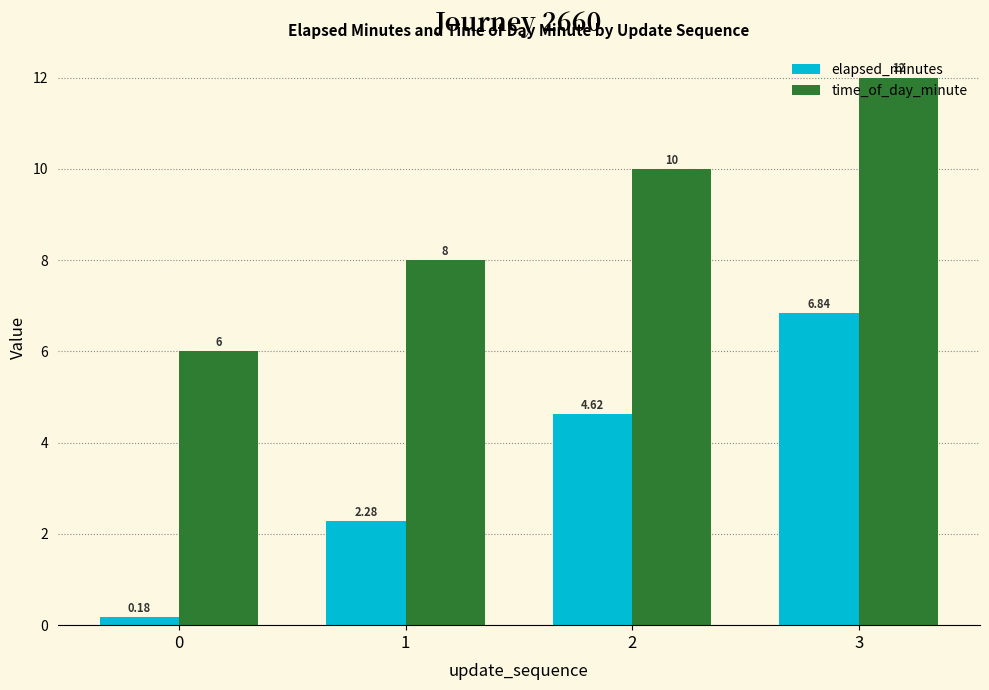

Is it true that time_of_day_minute equals 10.2 at 0?

False